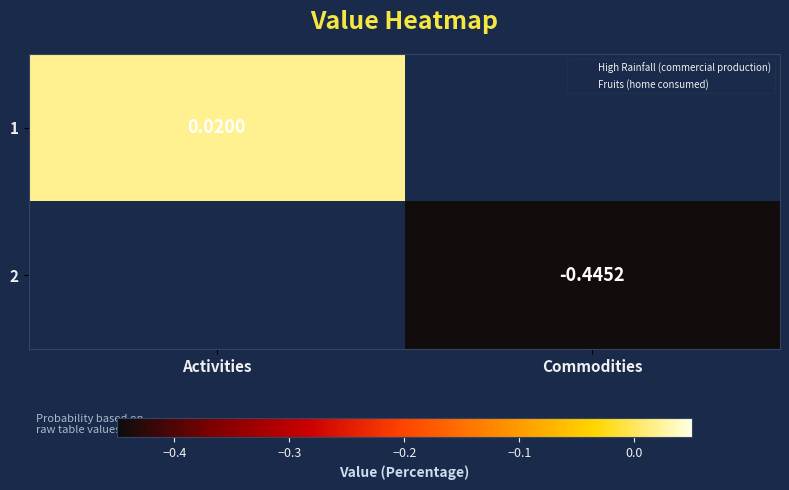

List the series in order of their overall mean, highest first.

1, 2